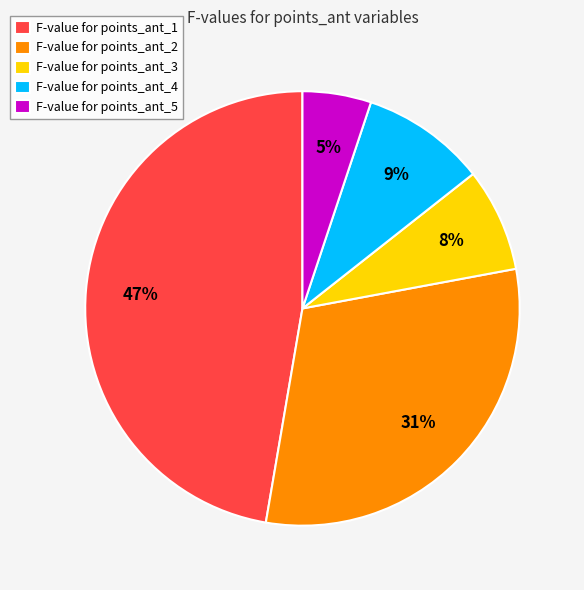

Count the number of slices in the pie.

5